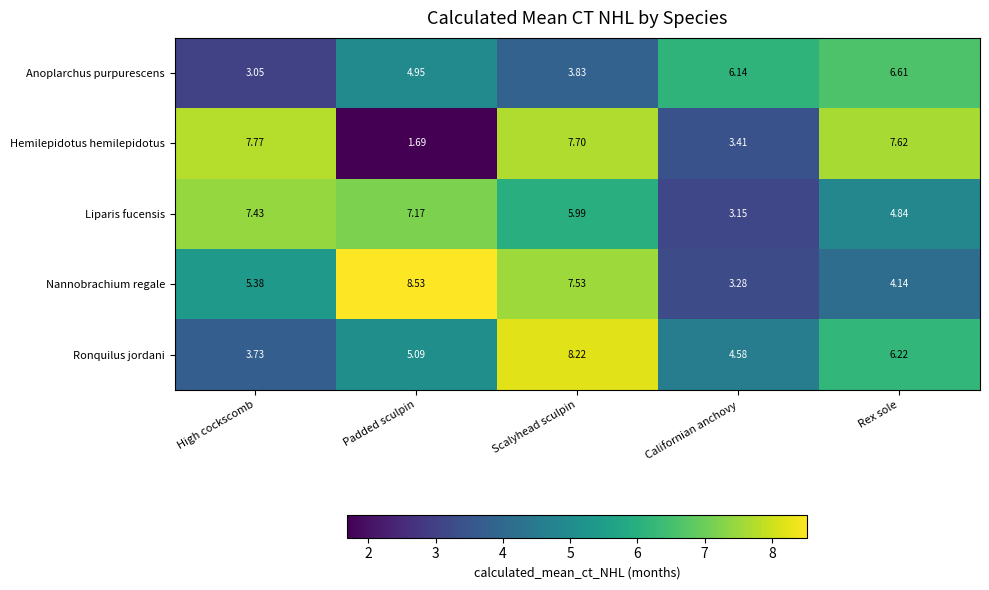

Which category has the highest value across all series?

Padded sculpin